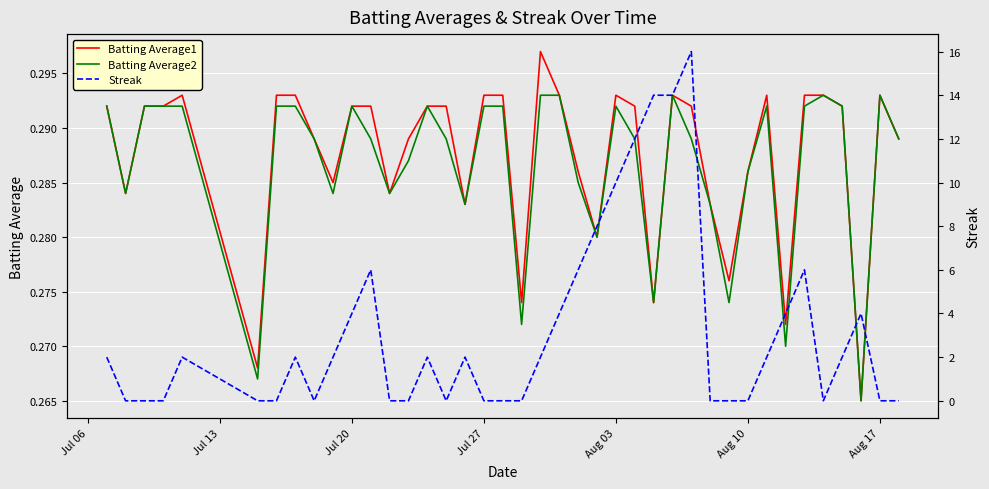

What position from the left is Aug 17?

7